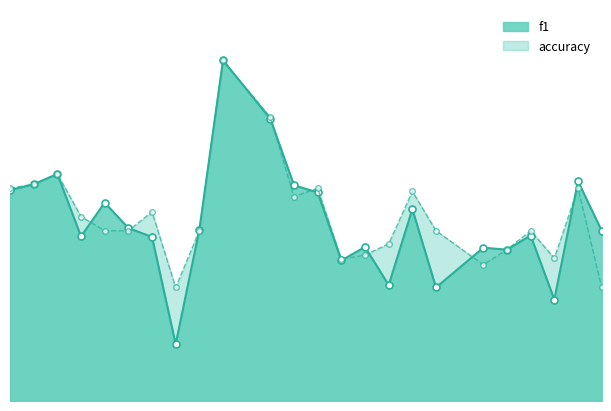

Rank the series by their maximum value, from lowest to highest.

f1, accuracy